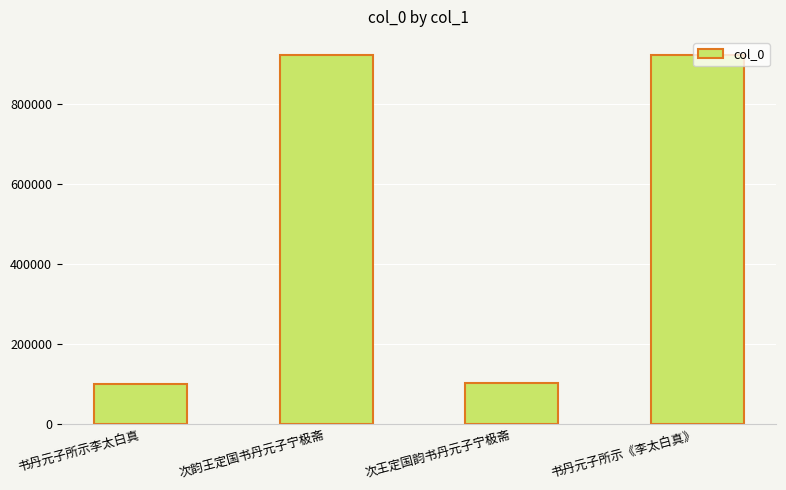

True or false: the data shows 99664 at 书丹元子所示李太白真.

True